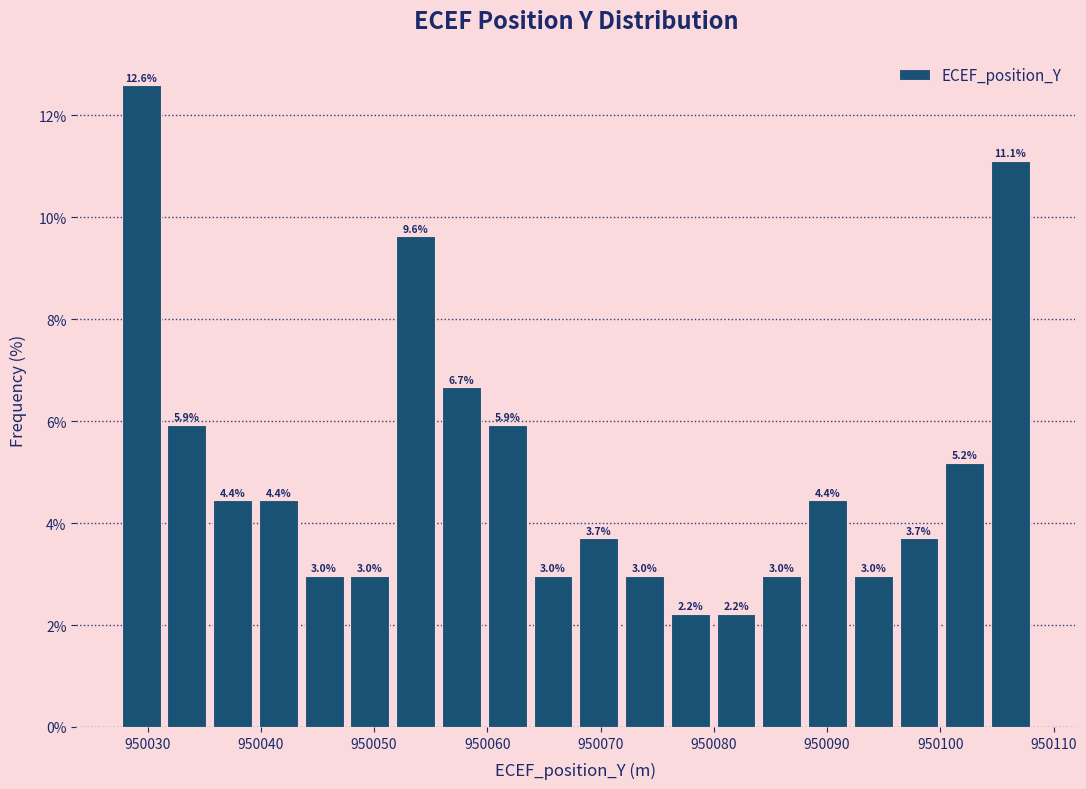

Over which range of the x-axis is the bar tallest?

950027 to 950031